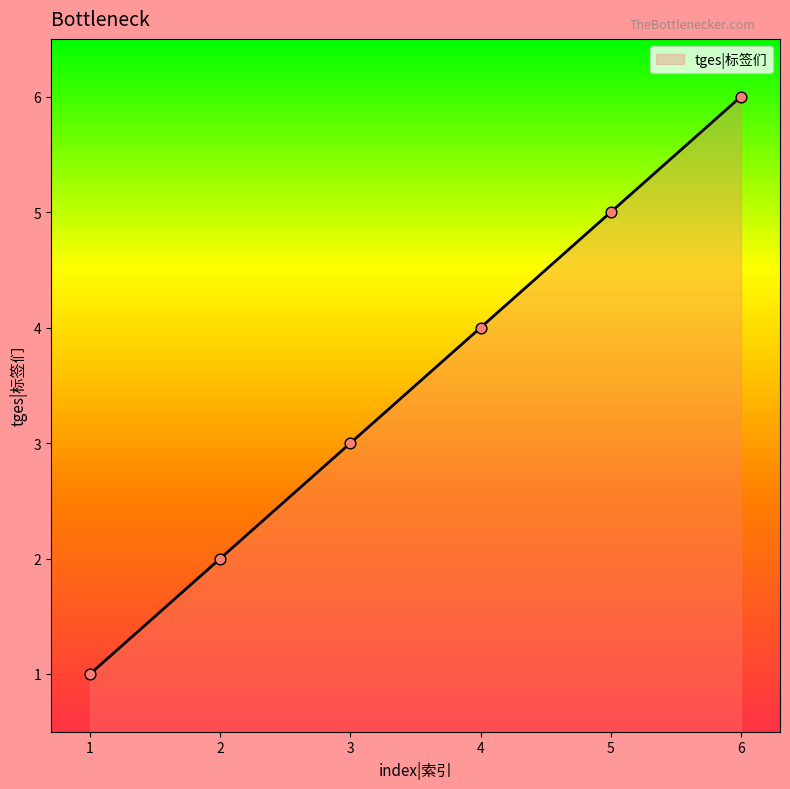

What is the change in value from 4 to 5?

+1